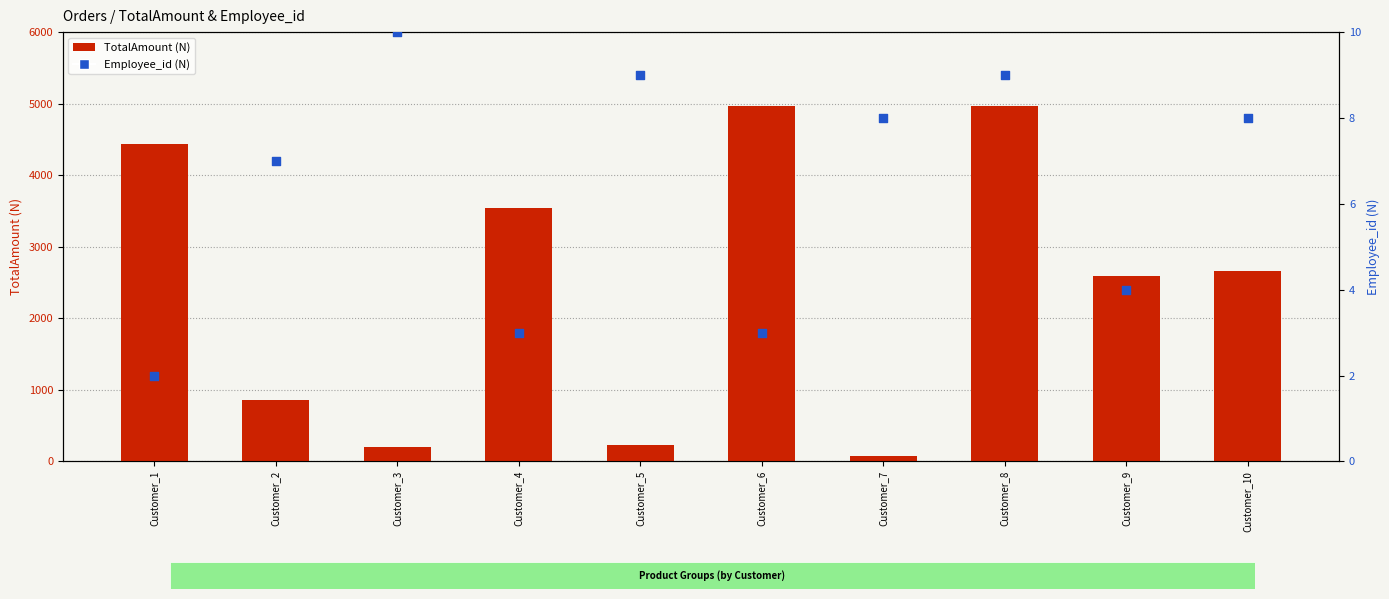

At which category is the sum across all series the highest?

Customer_8